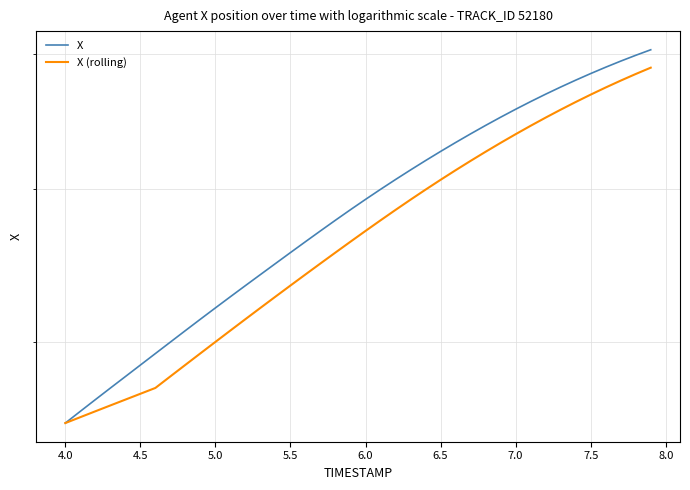

True or false: X (rolling) and X cross at least once.

False